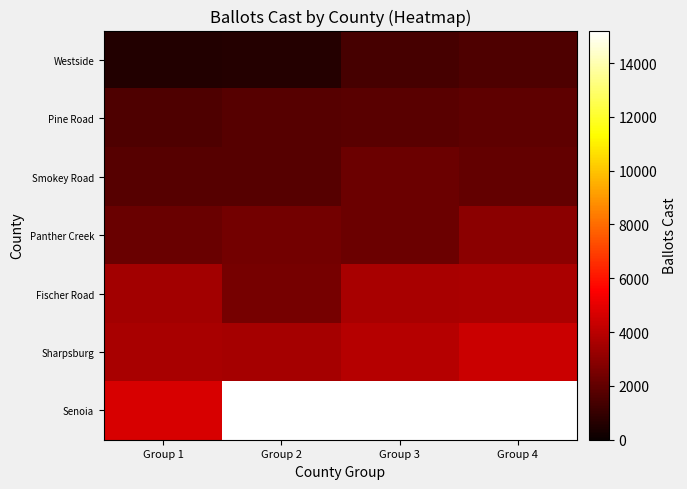

Which series changed the most between Group 2 and Group 3?

Fischer Road